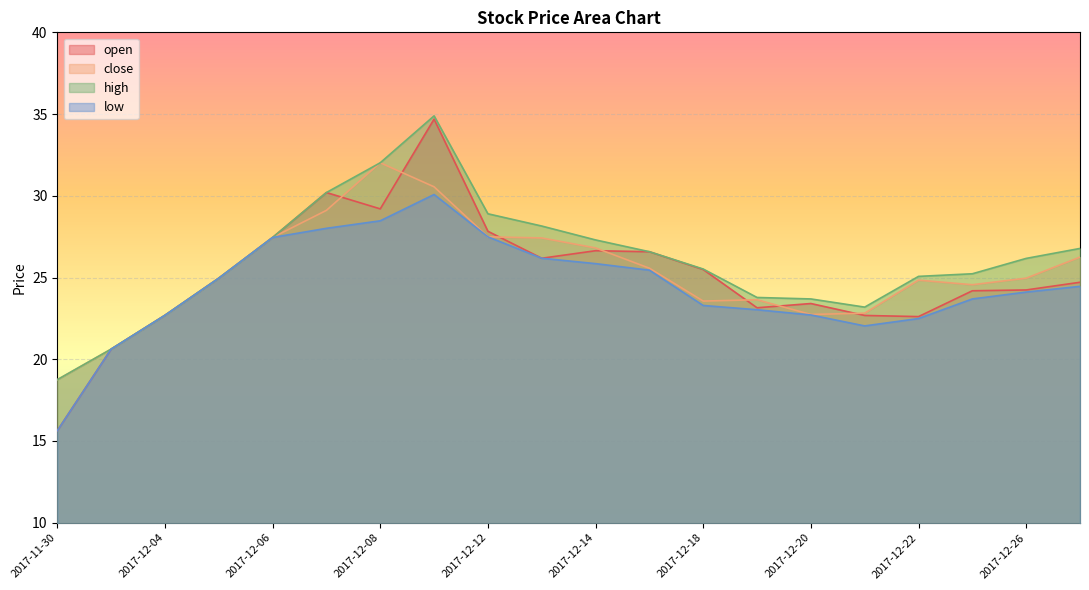

True or false: open and low cross at least once.

False